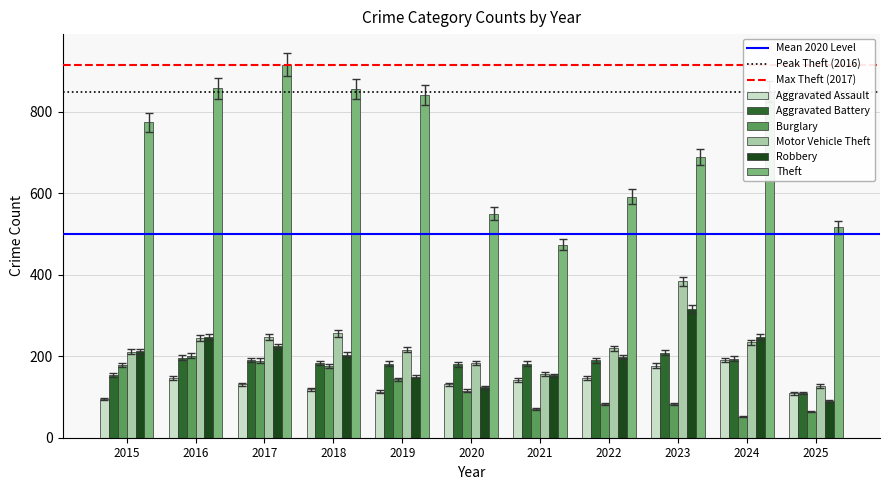

Which label corresponds to the largest value in the chart?

2017